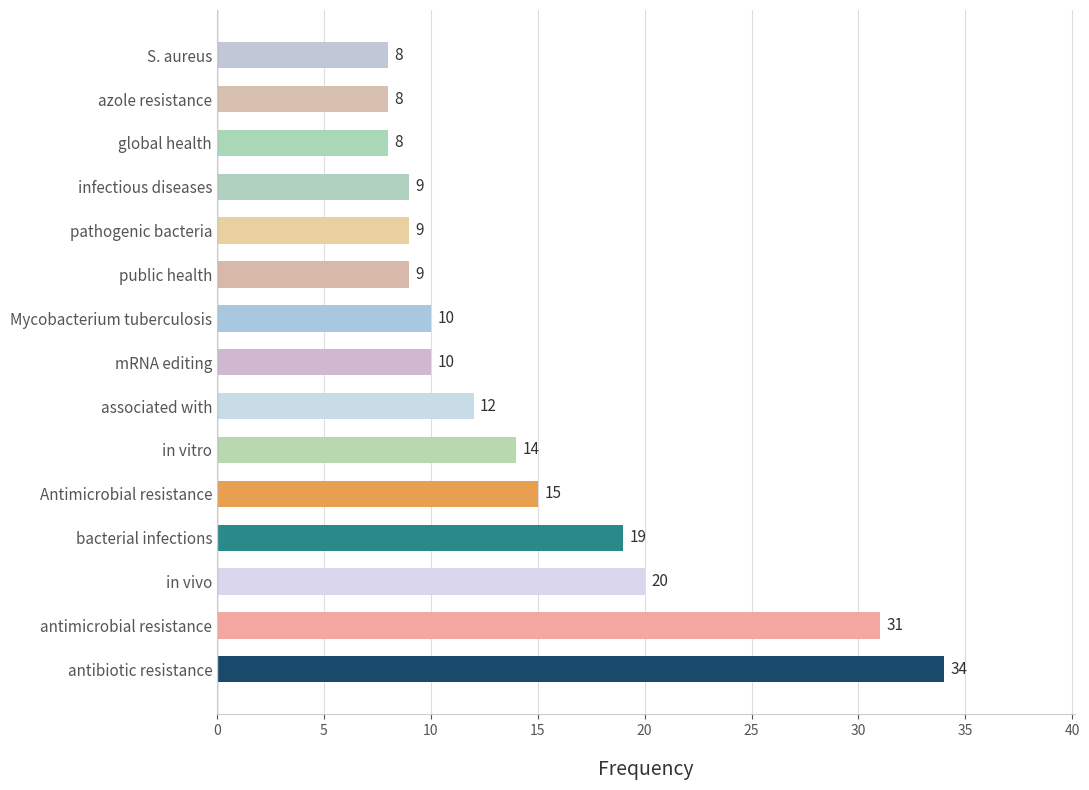

What is the sum of all values?

216